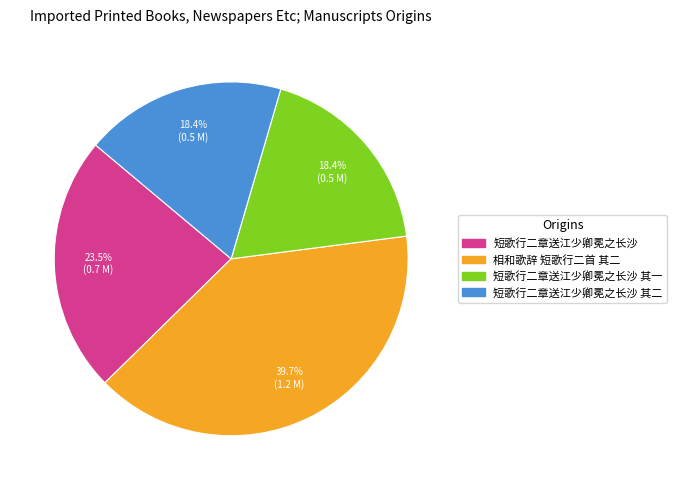

Between 短歌行二章送江少卿冕之长沙 and 短歌行二章送江少卿冕之长沙 其一, which is larger?

短歌行二章送江少卿冕之长沙